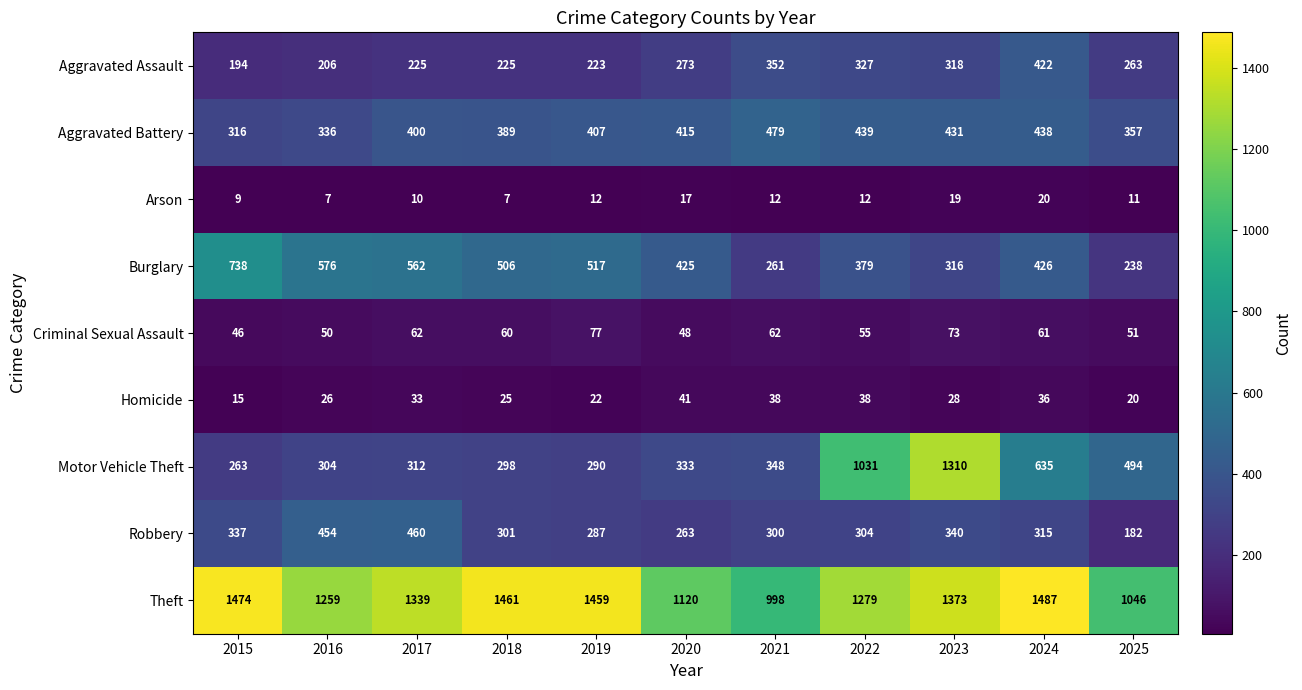

At which label does Theft first exceed 1339?

2015